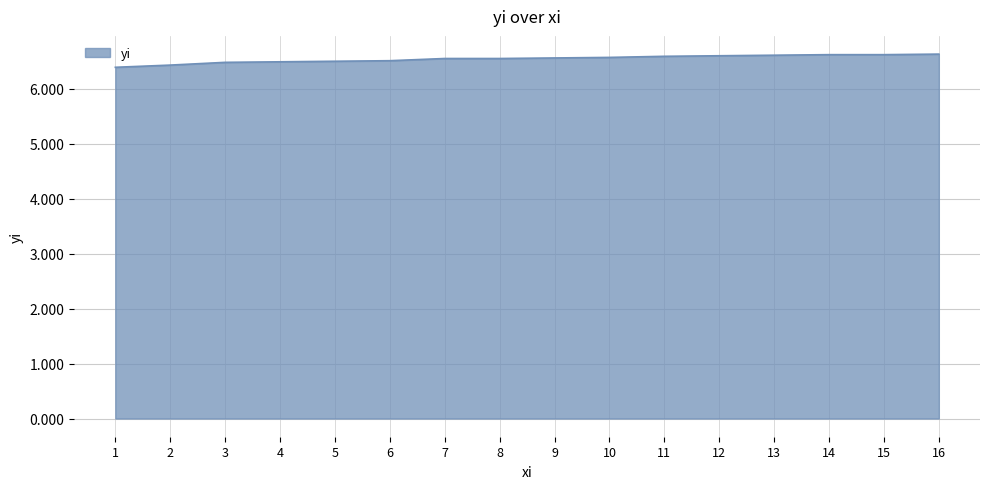

What is the ratio of the value at 11 to the value at 16?

1.0